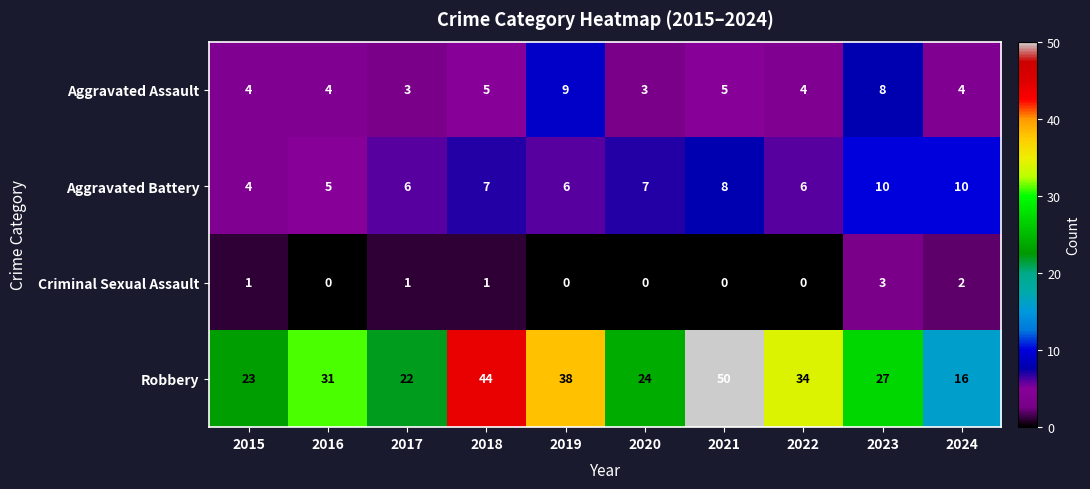

Which series has the largest total across all categories?

Robbery